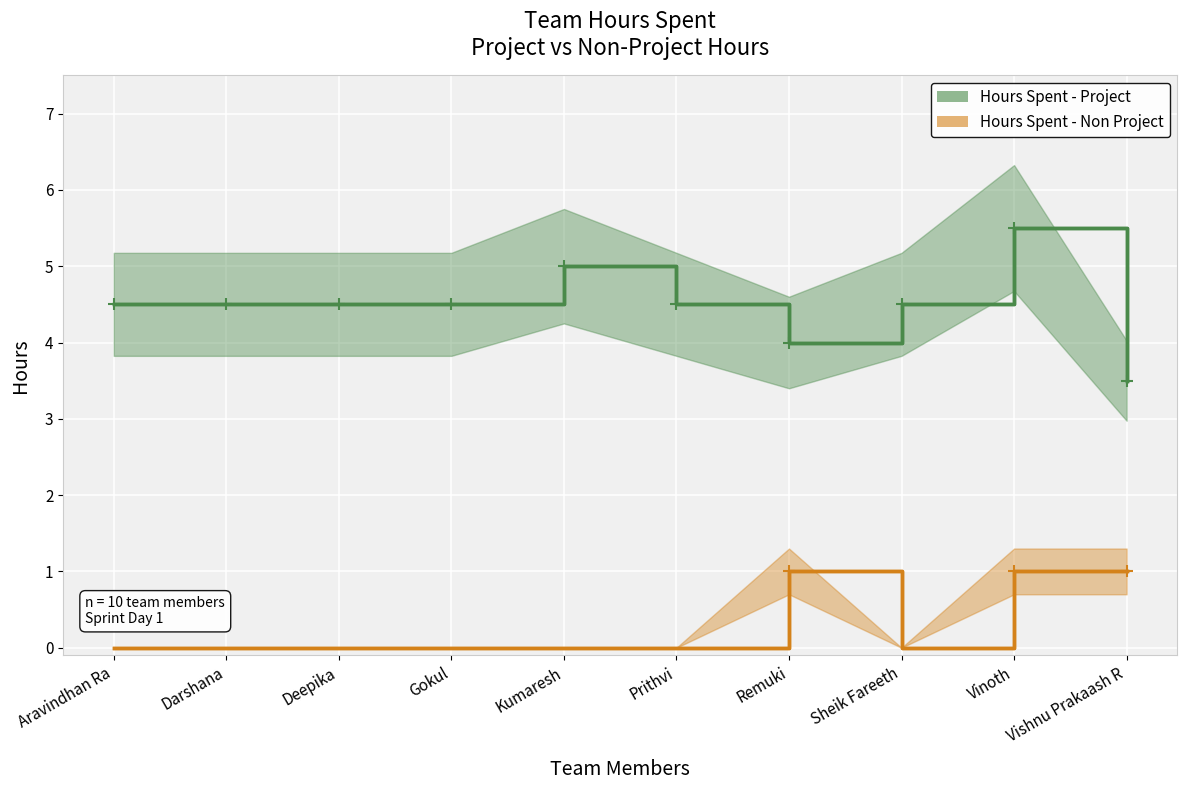

What is the sum of all Hours Spent - Project values?

45.0